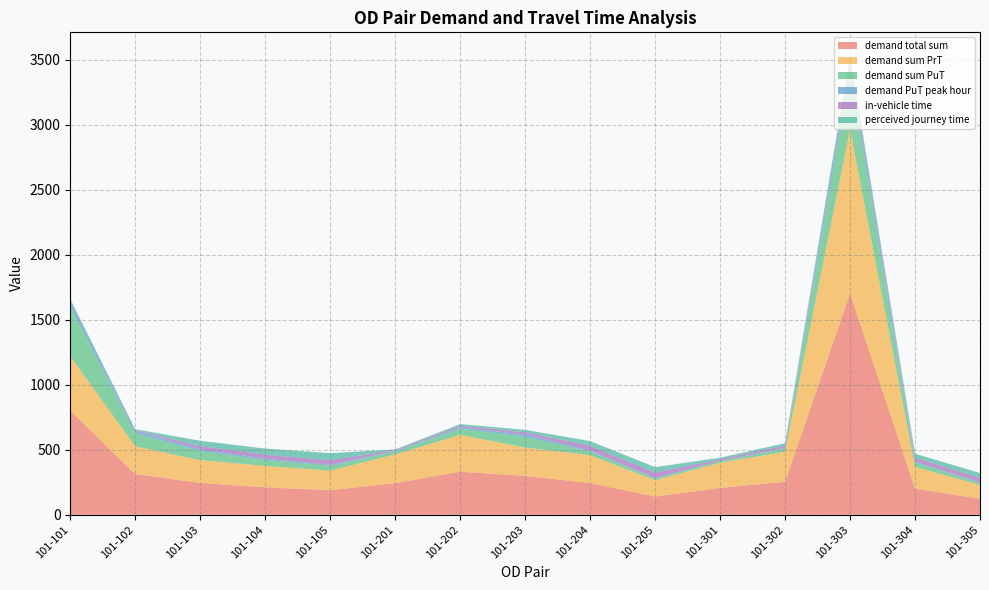

Reading right to left, list all the values displayed in this chart.

demand total sum: 101-305=122.7	101-304=200.6	101-303=1702.3	101-302=254.0	101-301=206.0	101-205=139.7	101-204=243.7	101-203=298.8	101-202=331.1	101-201=243.0	101-105=188.3	101-104=211.0	101-103=244.8	101-102=312.7	101-101=800.0
demand sum PrT: 101-305=106.9	101-304=166.9	101-303=1261.4	101-302=230.0	101-301=194.4	101-205=125.9	101-204=214.4	101-203=218.2	101-202=283.5	101-201=221.2	101-105=151.2	101-104=164.5	101-103=175.3	101-102=213.9	101-101=419.5
demand sum PuT: 101-305=15.8	101-304=33.7	101-303=440.9	101-302=24.1	101-301=11.6	101-205=13.7	101-204=29.3	101-203=80.6	101-202=47.6	101-201=21.8	101-105=37.1	101-104=46.5	101-103=69.5	101-102=98.8	101-101=380.5
demand PuT peak hour: 101-305=3.6	101-304=8.4	101-303=82.0	101-302=6.3	101-301=2.5	101-205=3.0	101-204=7.1	101-203=19.2	101-202=11.3	101-201=4.7	101-105=8.1	101-104=10.0	101-103=14.6	101-102=20.7	101-101=48.9
in-vehicle time: 101-305=36.0	101-304=30.0	101-303=24.0	101-302=18.0	101-301=12.0	101-205=42.0	101-204=36.0	101-203=18.0	101-202=12.0	101-201=6.0	101-105=36.0	101-104=30.0	101-103=24.0	101-102=6.0	101-101=0.0
perceived journey time: 101-305=36.0	101-304=30.0	101-303=24.0	101-302=18.0	101-301=12.0	101-205=42.0	101-204=36.0	101-203=18.0	101-202=12.0	101-201=6.0	101-105=53.0	101-104=47.0	101-103=41.0	101-102=6.0	101-101=10.0